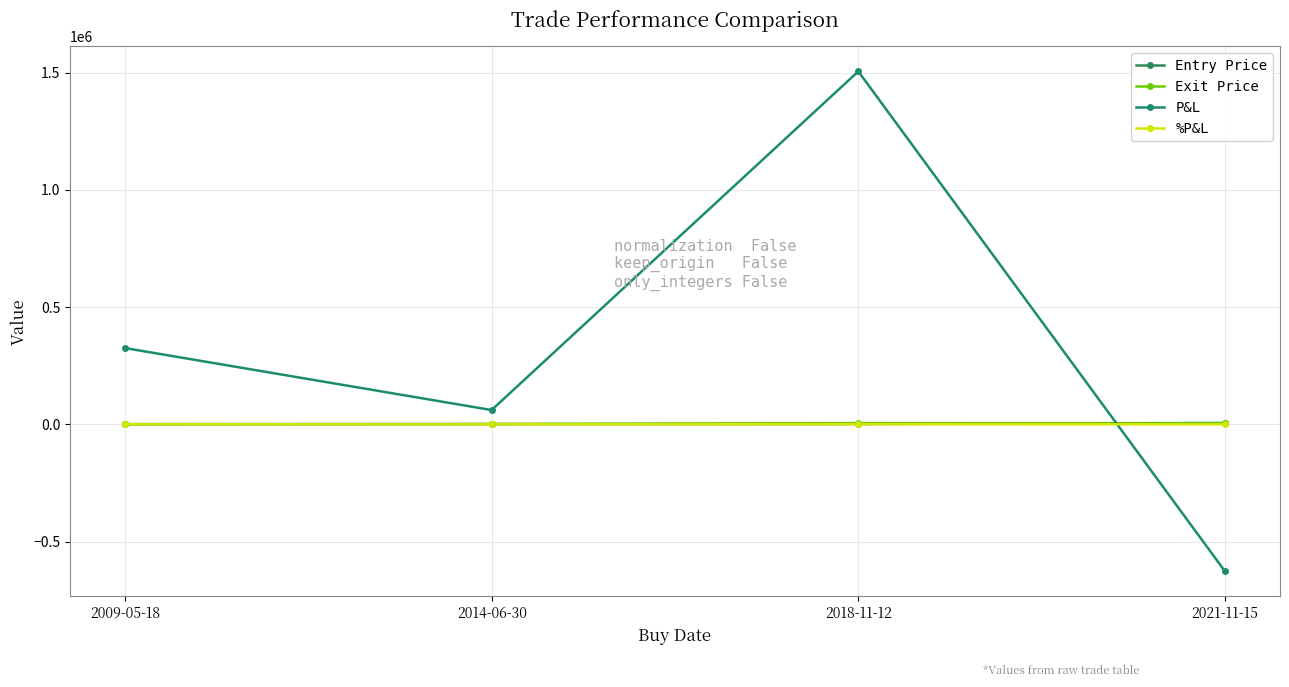

What is the difference between the maximum and minimum values in the Exit Price series?

3987.5